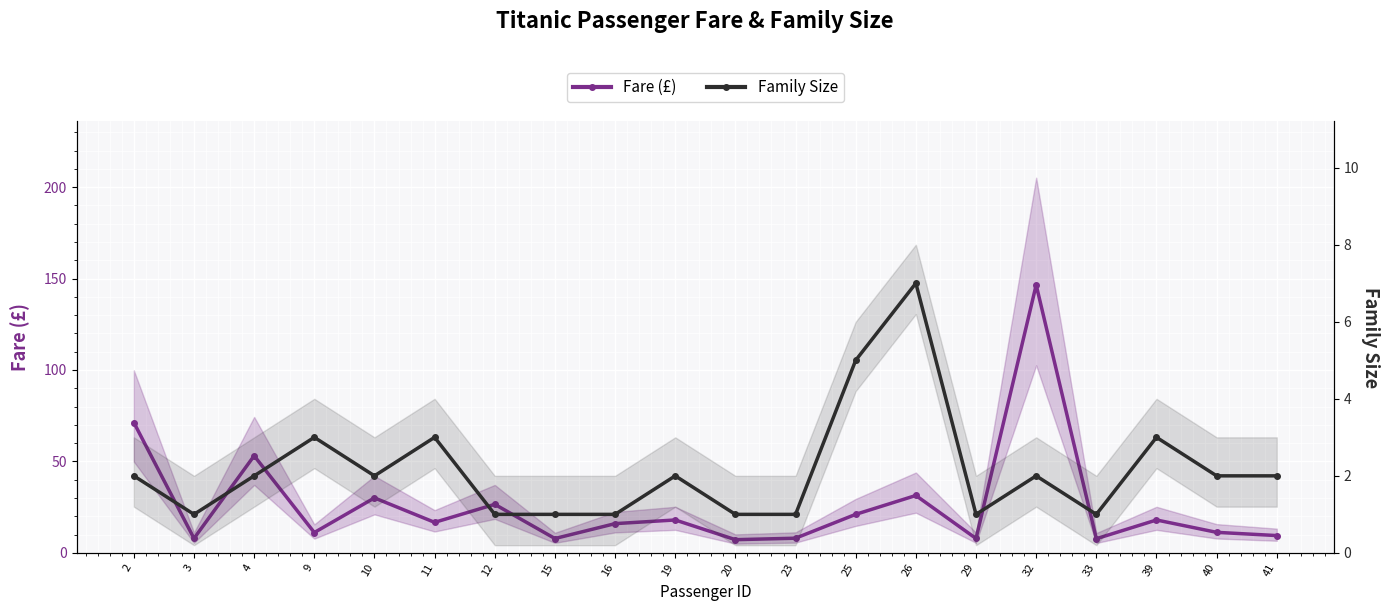

Is it true that Fare (£) equals 22.5 at 16?

False